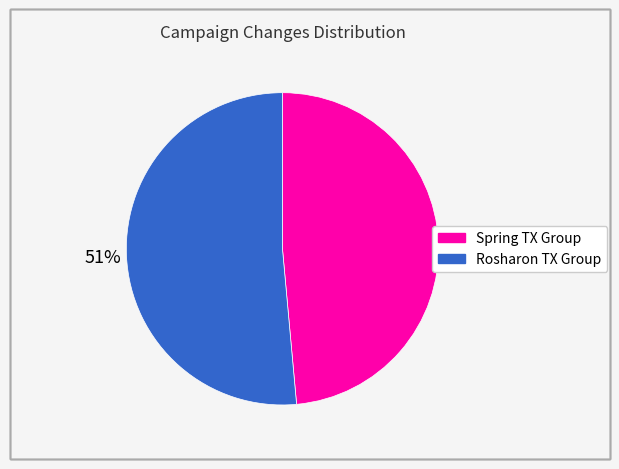

Is there any slice that represents more than half of the pie?

Yes